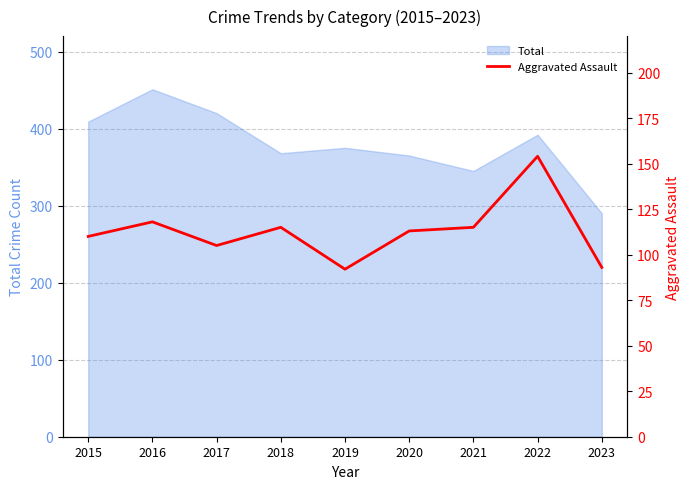

What is the minimum value shown in the chart?

92